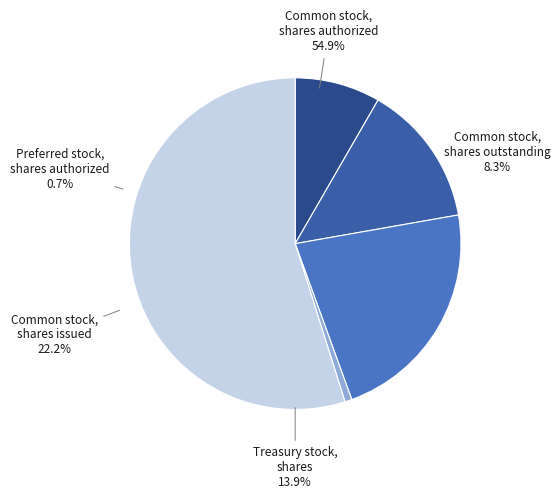

Is it true that Common stock,
shares outstanding is 8% of the pie?

True